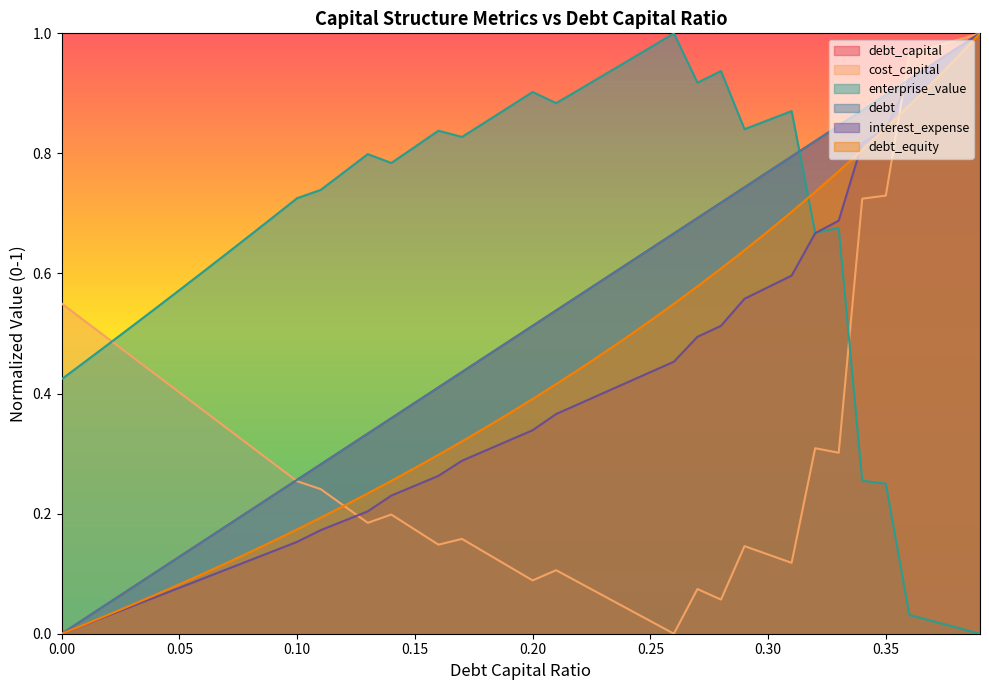

How many data points in enterprise_value are above 0?

39